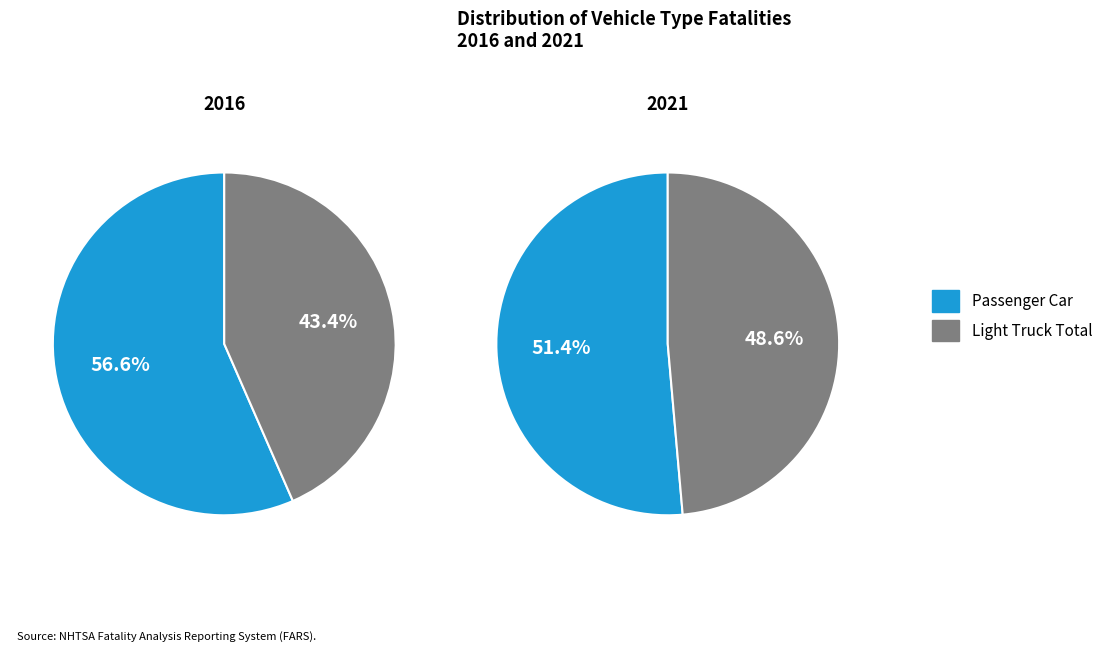

The 2020 slice represents 23% of the pie. True or false?

False